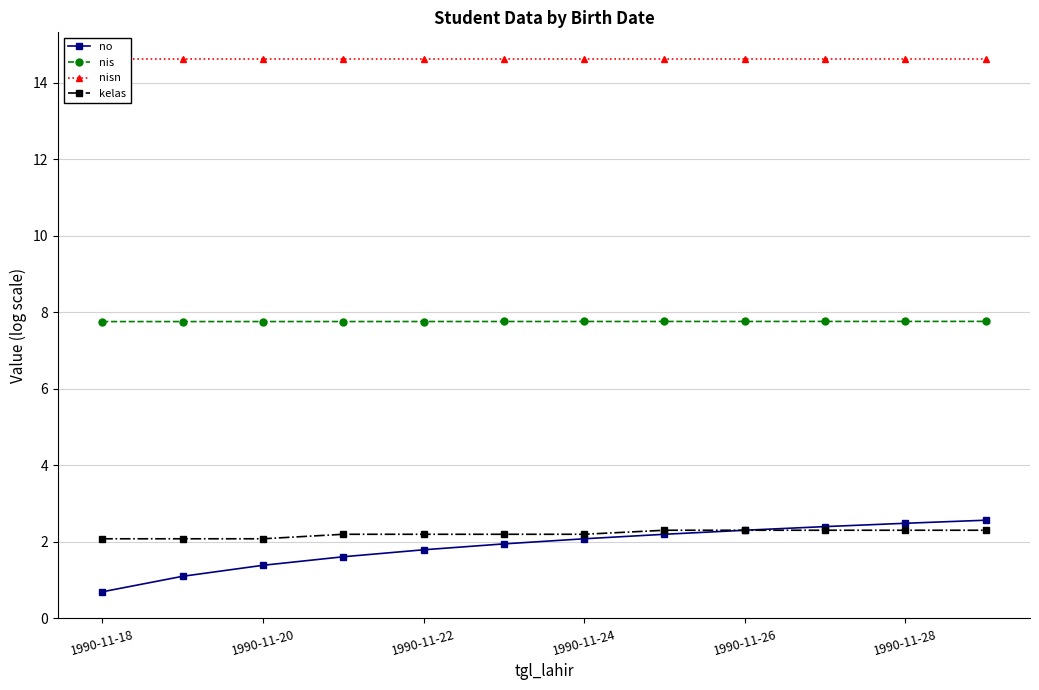

Which series has the widest spread of values?

no